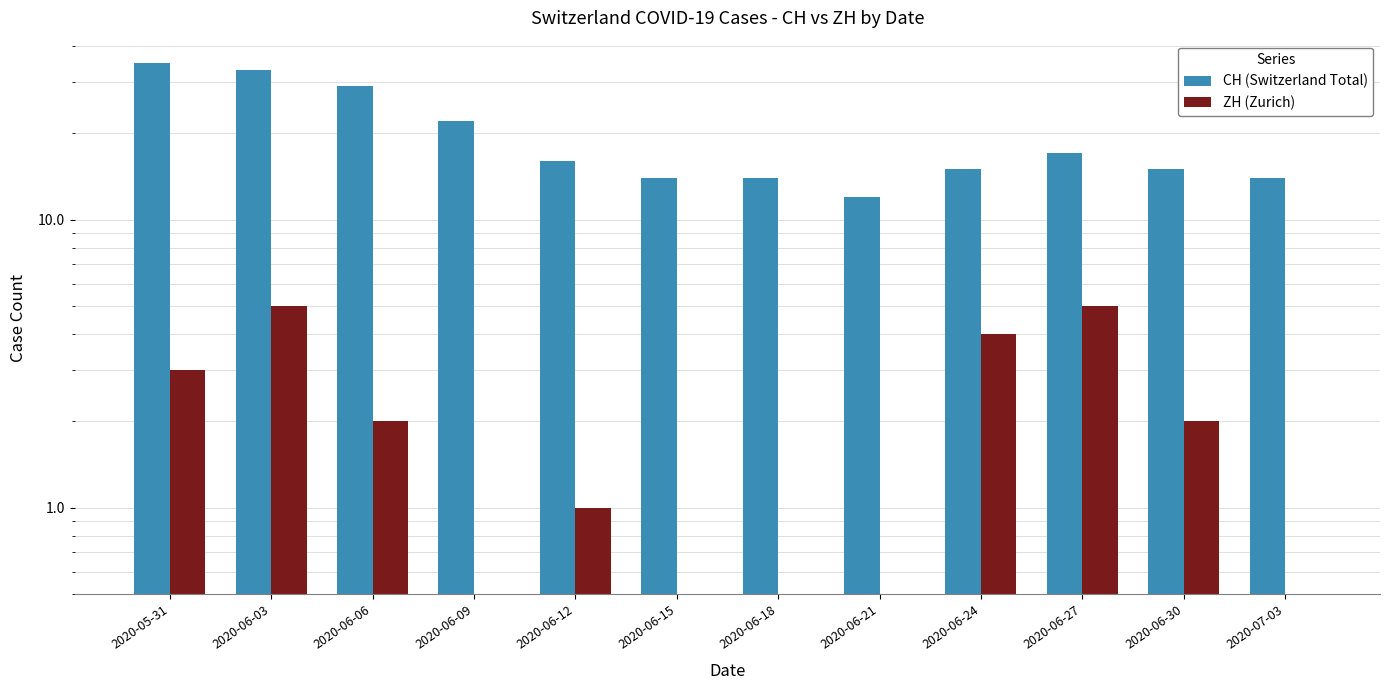

Read the CH (Switzerland Total) value at 2020-06-30, to the nearest 10.

20